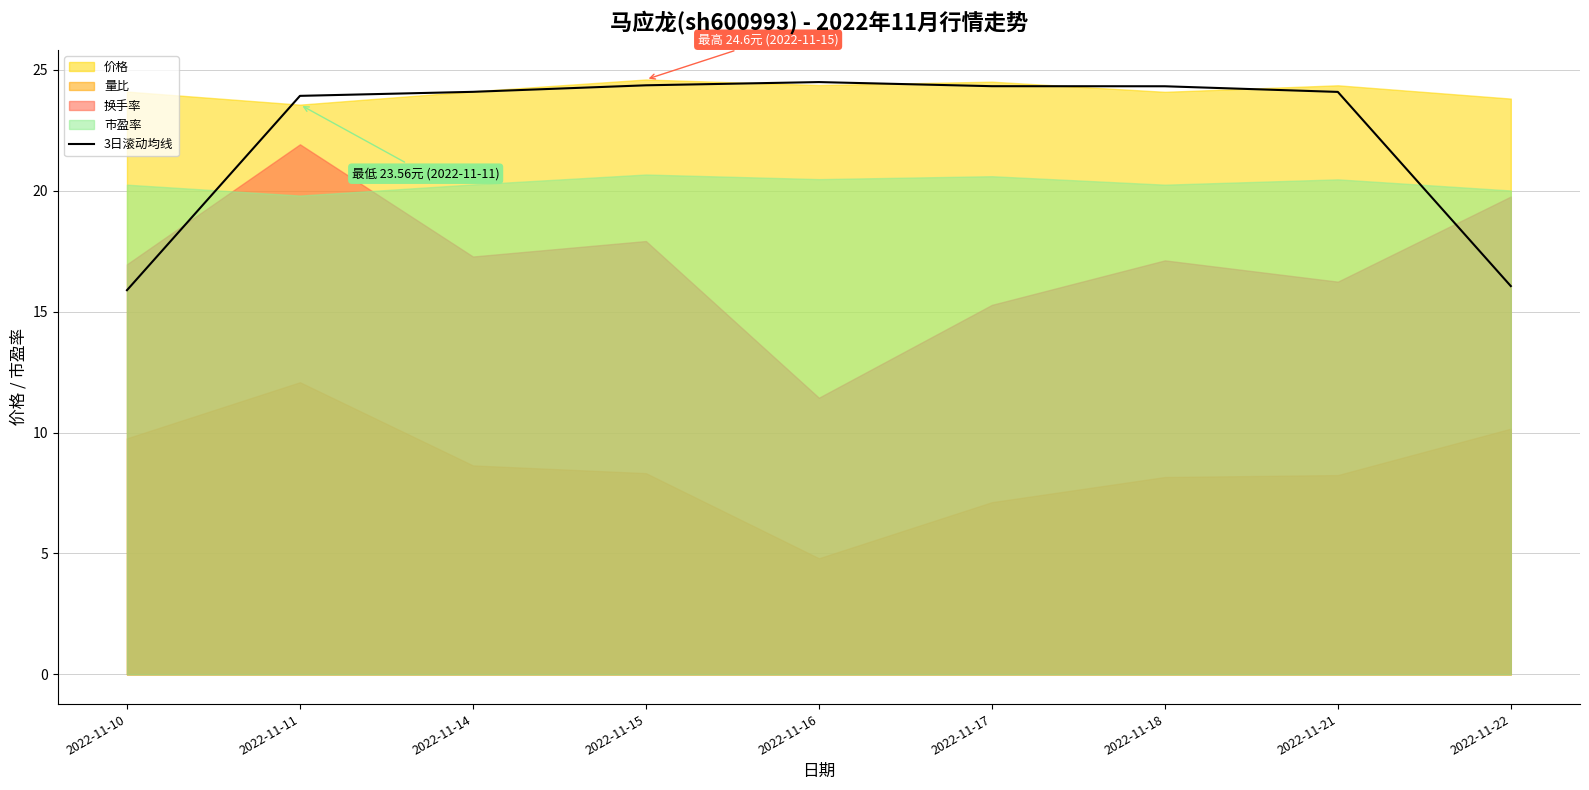

True or false: the data has more than 0 interior local peaks.

True